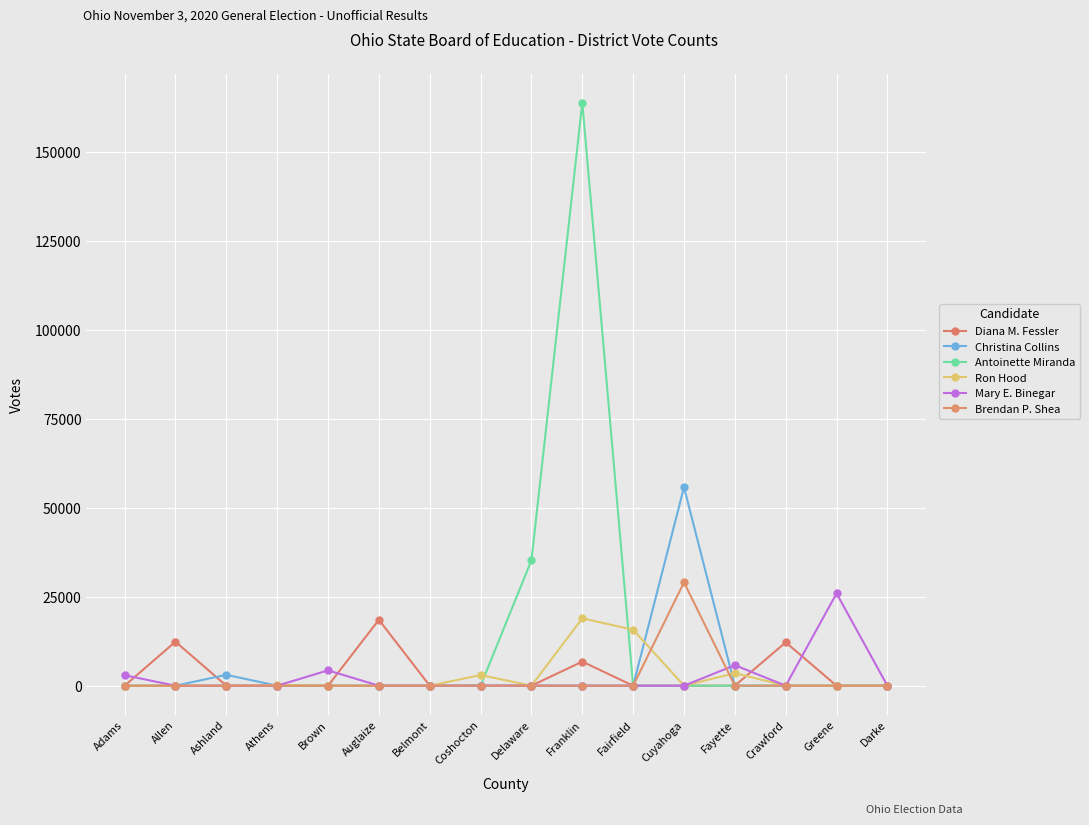

What is the value of the Mary E. Binegar point at the 15th from the left?

25922